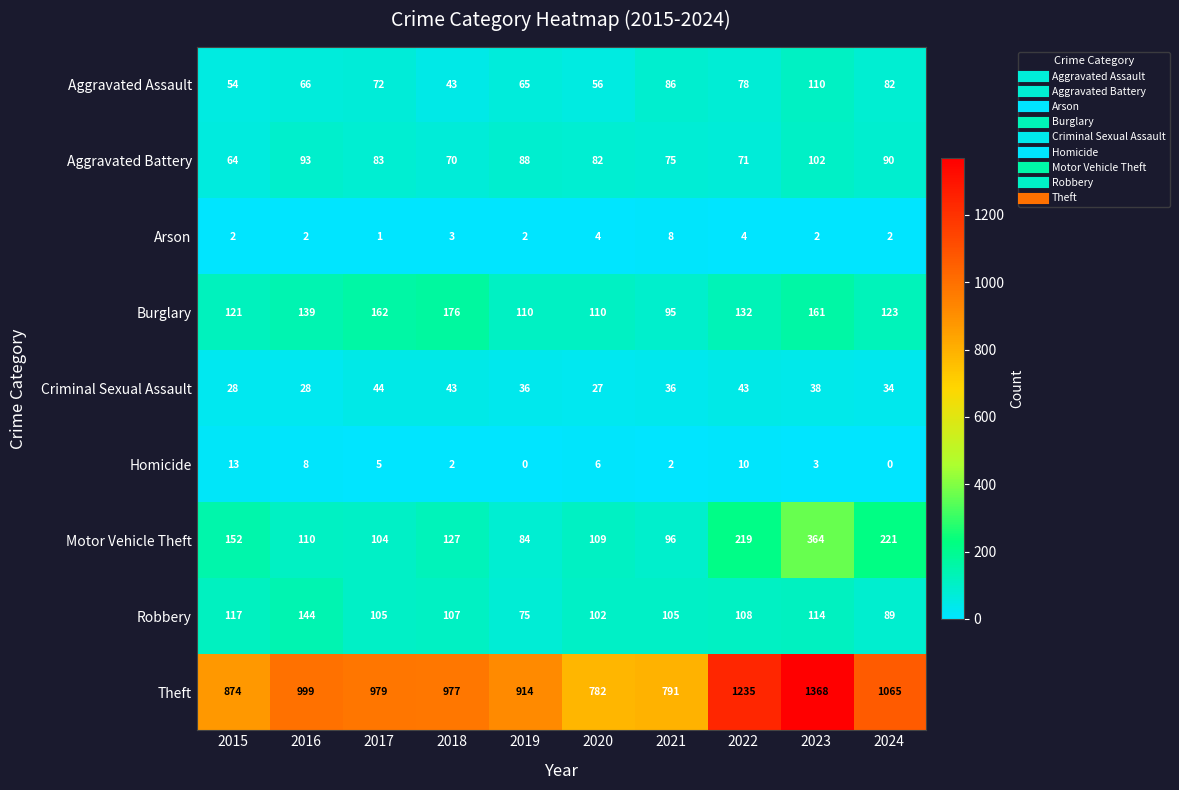

True or false: Arson has a value of 4 at 2020.

True